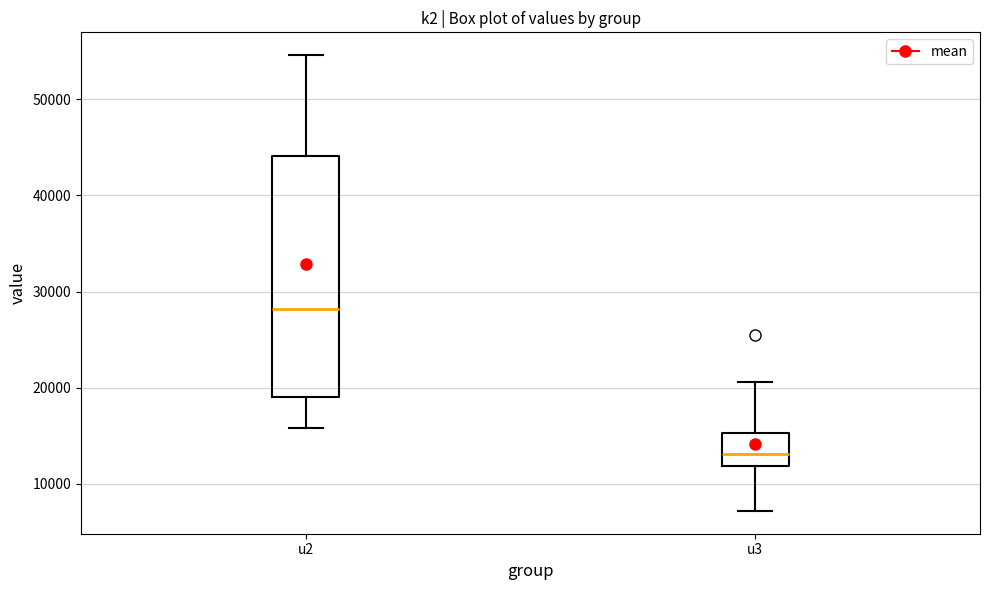

Reading left to right, transcribe this box plot: for each box, give where its median line is, the range the box spans, and where its two whiskers end, as read against the y-axis. The values are not printed on the chart, so give them approximately, as read against the axis.

u2: median 28000, box 19000 to 44000, whiskers 16000 to 55000
u3: median 13000, box 12000 to 15000, whiskers 7000 to 21000